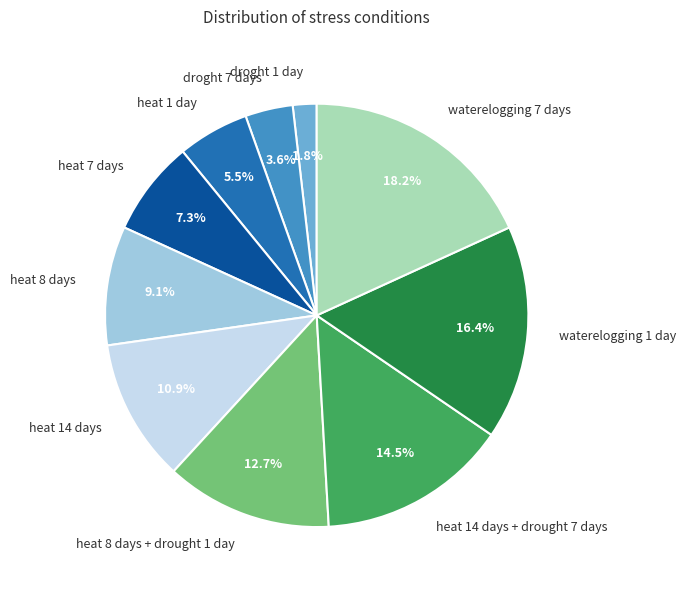

Is there any slice that represents more than half of the pie?

No